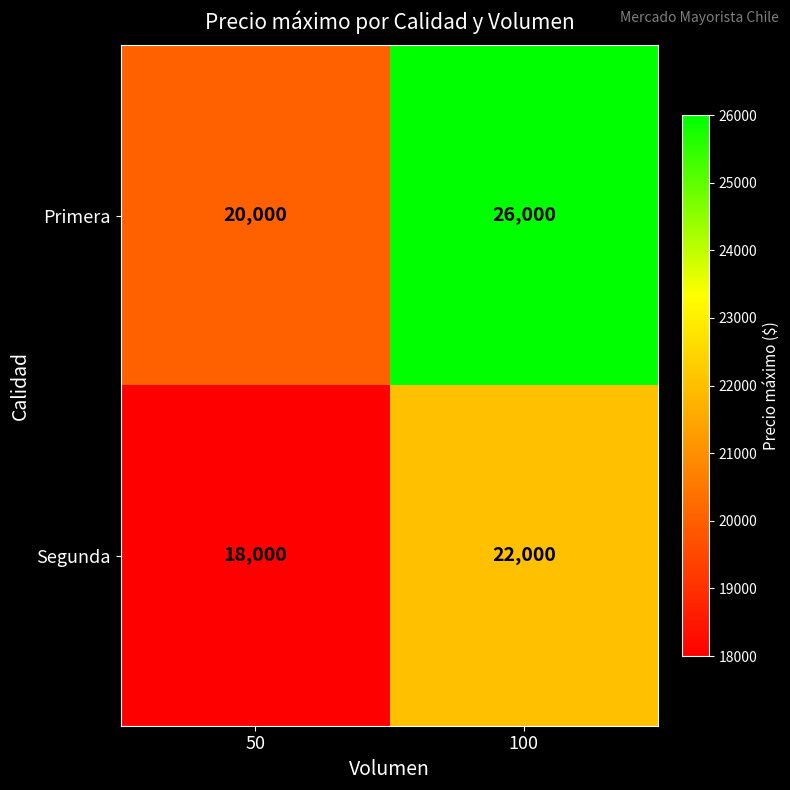

Reading left to right, what are all the values shown in this chart?

Primera: 20000	26000
Segunda: 18000	22000